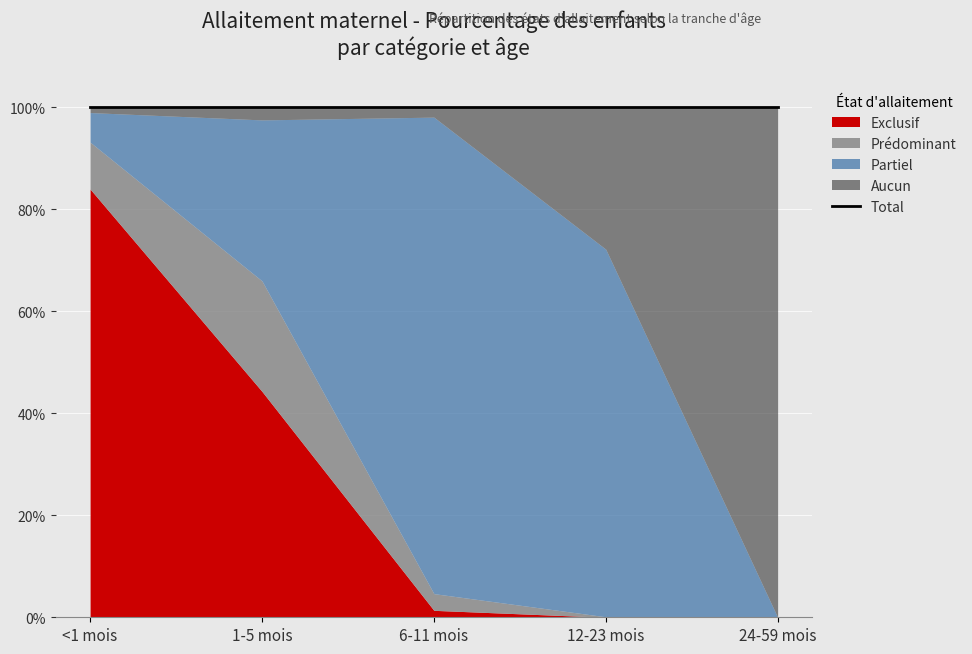

In Aucun, how many points are lower than both neighbors (excluding endpoints)?

1